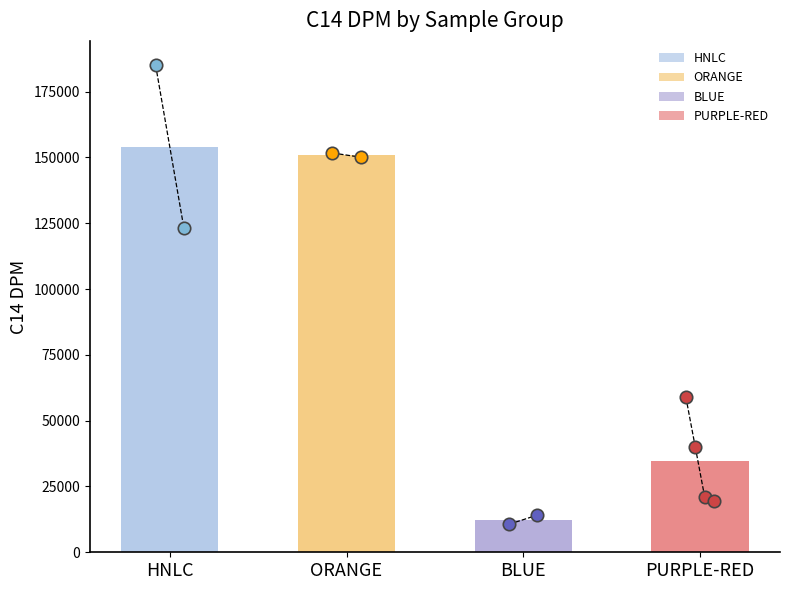

Which has a higher value, HNLC-Day0-5um or RED-2?

HNLC-Day0-5um